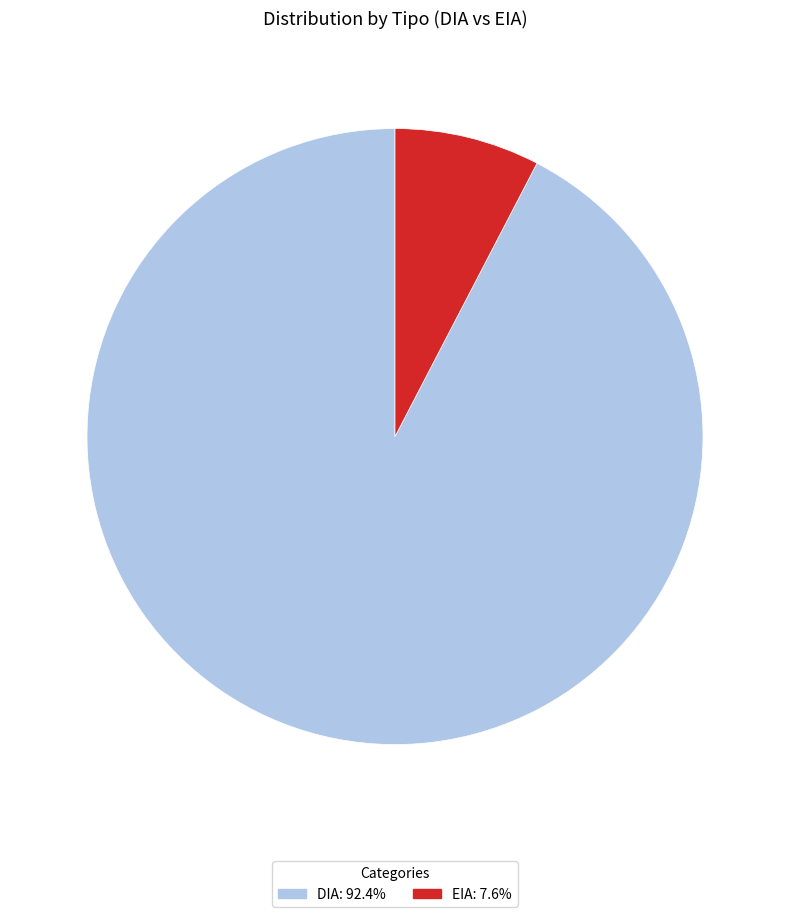

Which has a higher value, DIA or EIA?

DIA